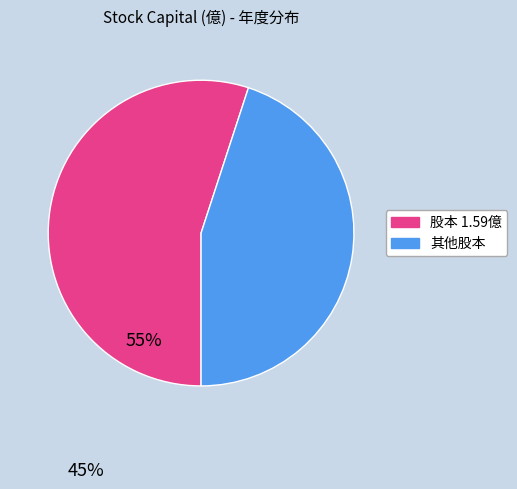

Is there any slice that represents more than half of the pie?

Yes